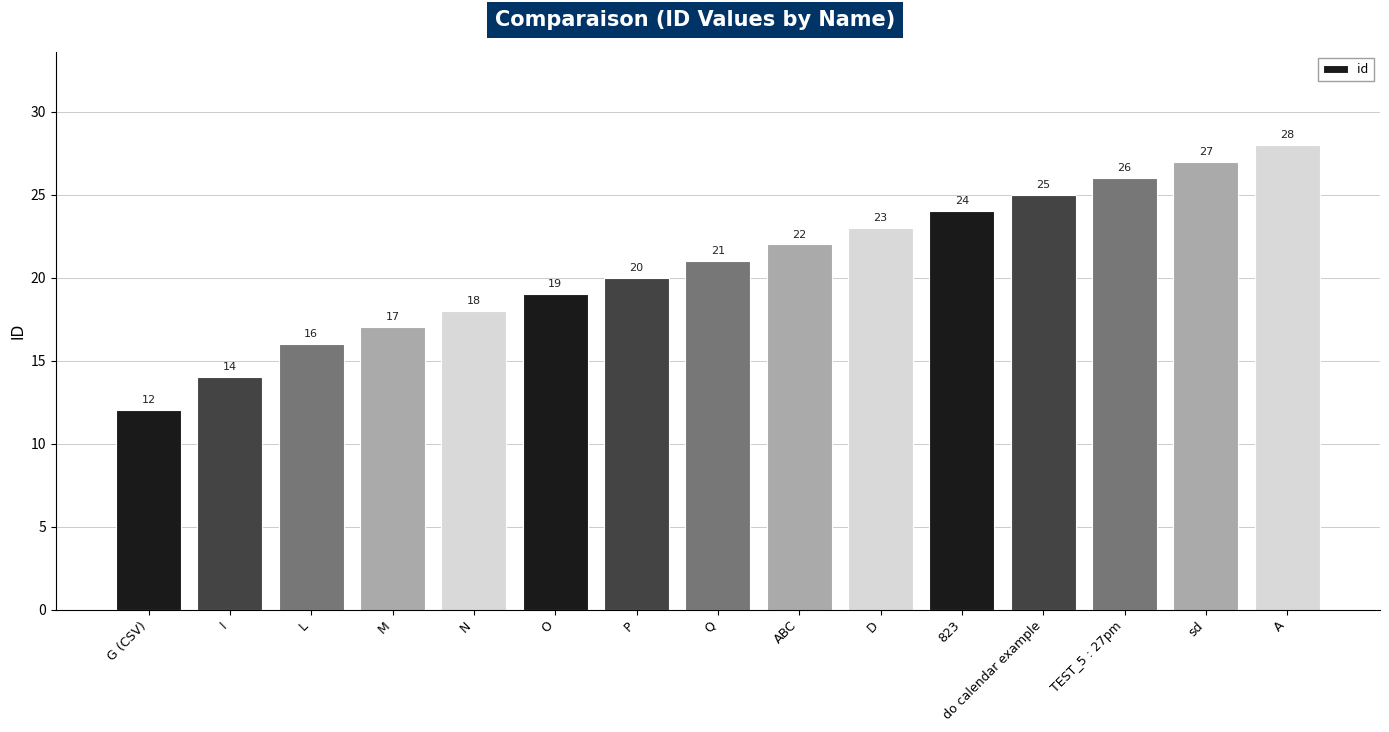

Rank the categories by value from highest to lowest.

A, sd, TEST_5 : 27pm, do calendar example, 823, D, ABC, Q, P, O, N, M, L, I, G (CSV)